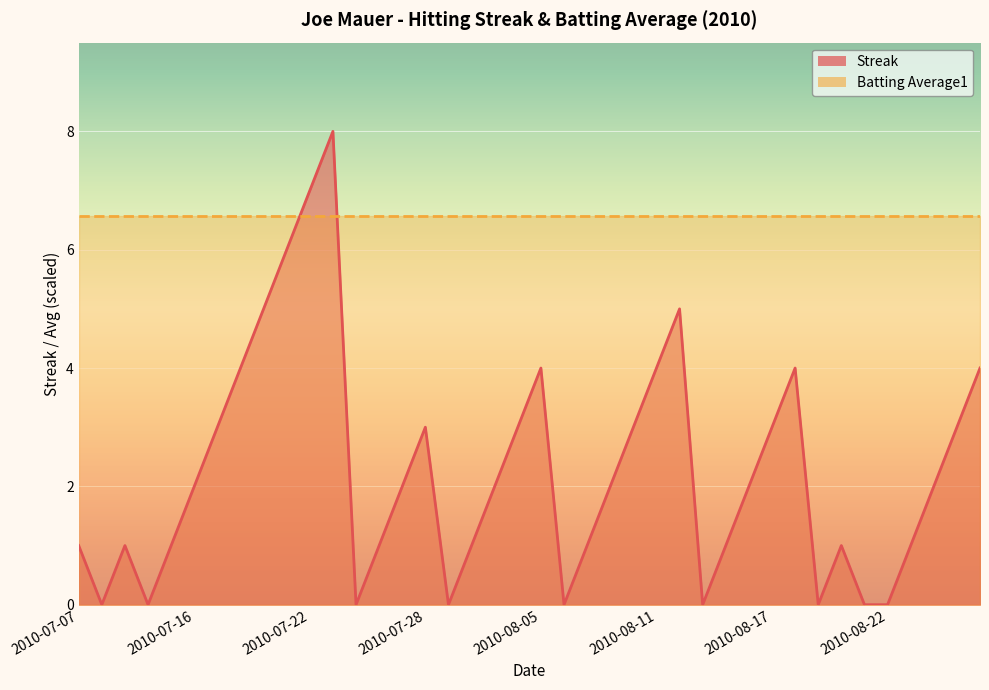

True or false: the data shows 1 at 2010-08-23.

False